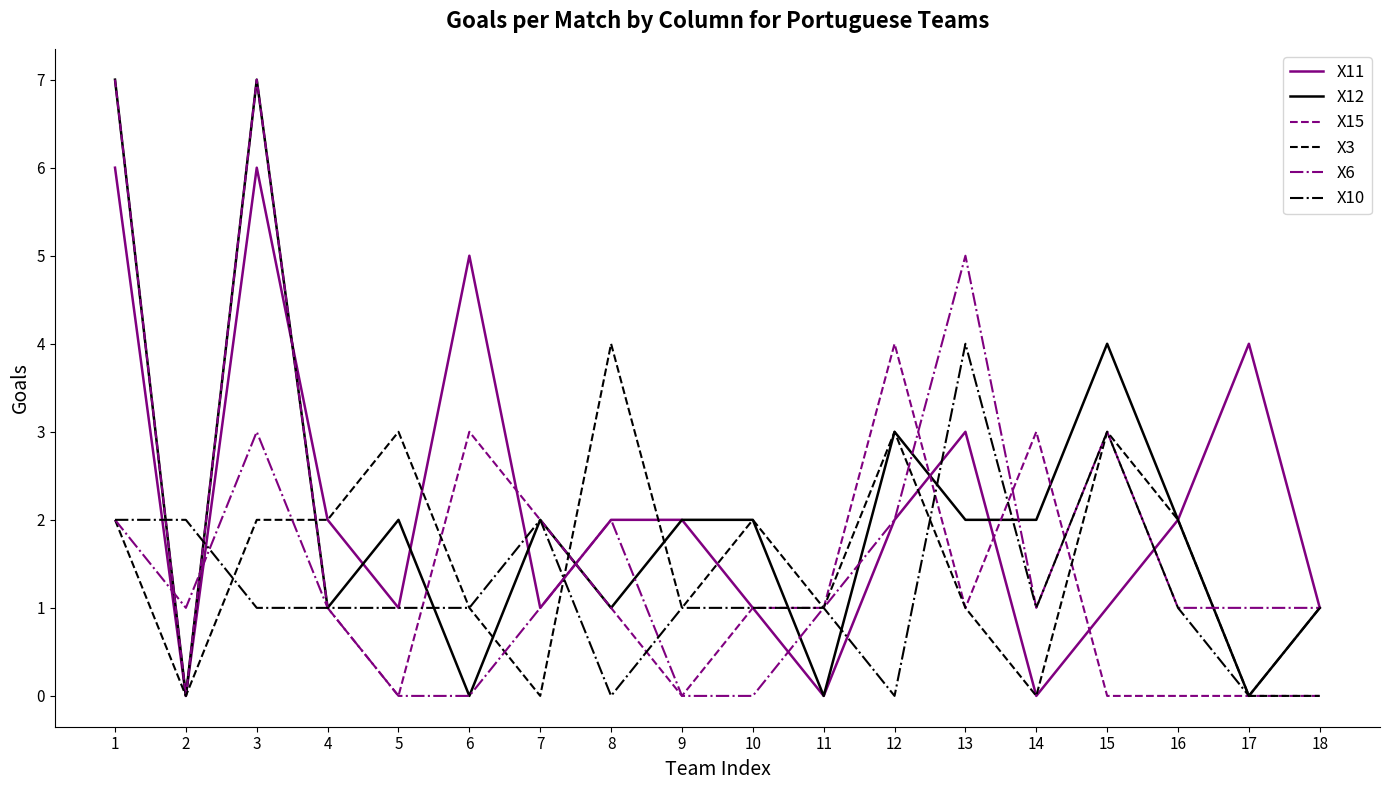

Reading left to right, extract all data points from this chart.

X11: 1=6	2=0	3=6	4=2	5=1	6=5	7=1	8=2	9=2	10=1	11=0	12=2	13=3	14=0	15=1	16=2	17=4	18=1
X12: 1=7	2=0	3=7	4=1	5=2	6=0	7=2	8=1	9=2	10=2	11=0	12=3	13=2	14=2	15=4	16=2	17=0	18=1
X15: 1=7	2=0	3=7	4=1	5=0	6=3	7=2	8=1	9=0	10=1	11=1	12=4	13=1	14=3	15=0	16=0	17=0	18=0
X3: 1=2	2=0	3=2	4=2	5=3	6=1	7=0	8=4	9=1	10=2	11=1	12=3	13=1	14=0	15=3	16=2	17=0	18=0
X6: 1=2	2=1	3=3	4=1	5=0	6=0	7=1	8=2	9=0	10=0	11=1	12=2	13=5	14=1	15=3	16=1	17=1	18=1
X10: 1=2	2=2	3=1	4=1	5=1	6=1	7=2	8=0	9=1	10=1	11=1	12=0	13=4	14=1	15=3	16=1	17=0	18=1